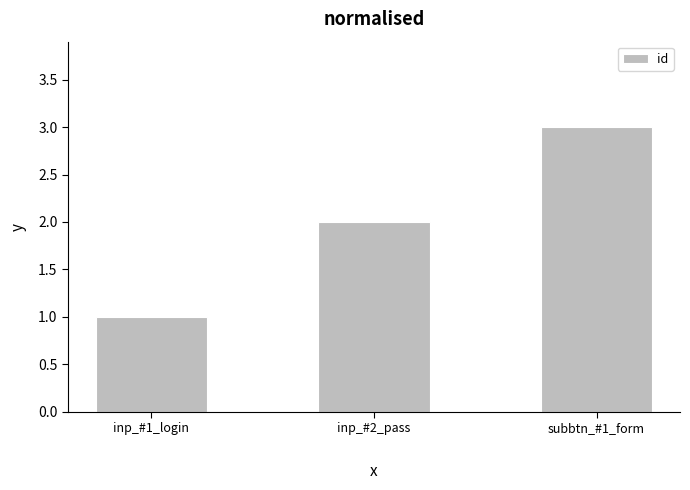

What position from the right is inp_#2_pass?

2